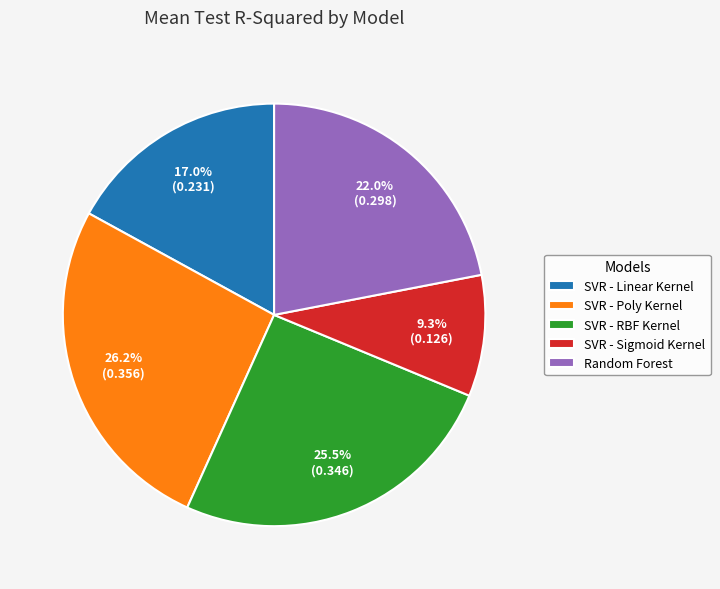

Between SVR - Linear Kernel and SVR - Sigmoid Kernel, which is larger?

SVR - Linear Kernel